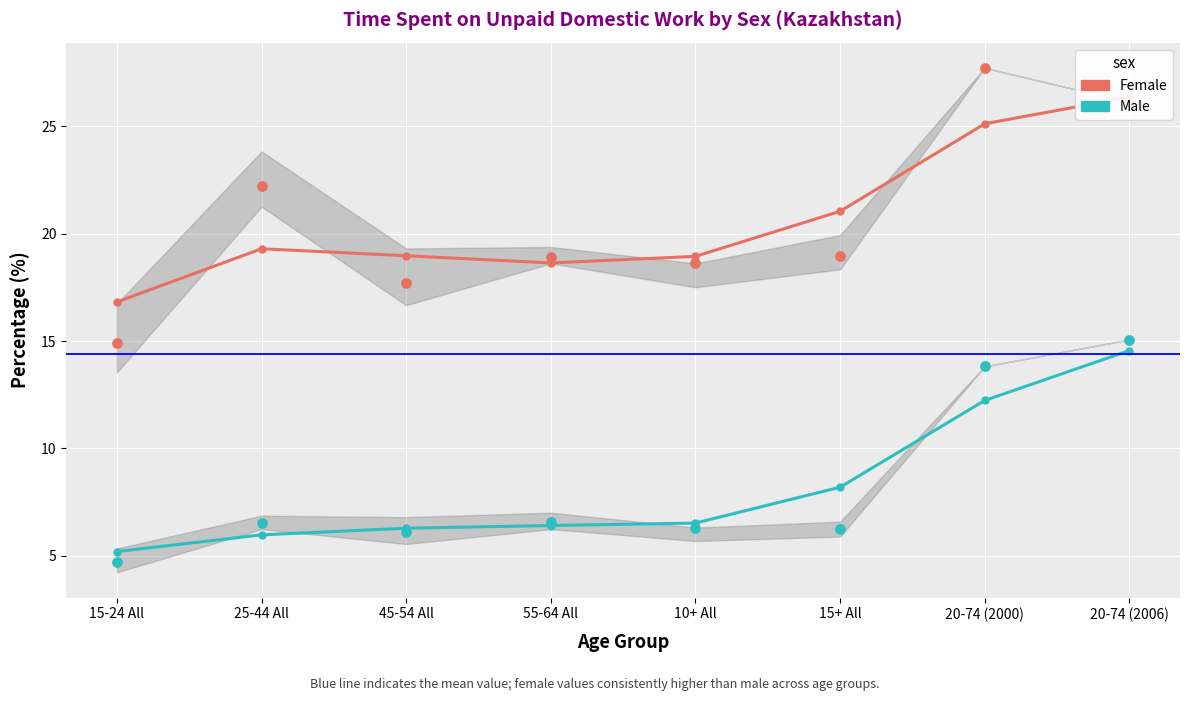

Which series contains the highest Y value?

Female